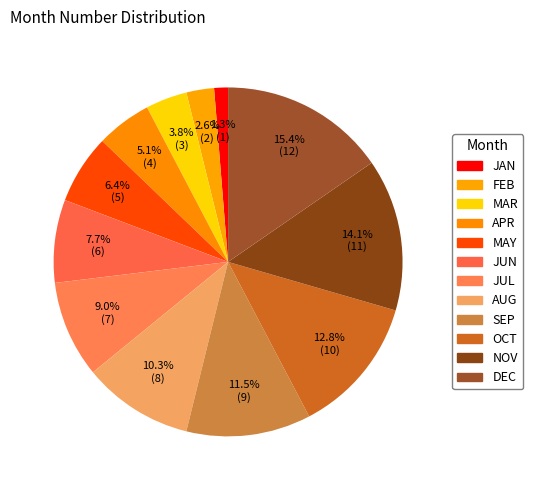

Count the number of slices in the pie.

12